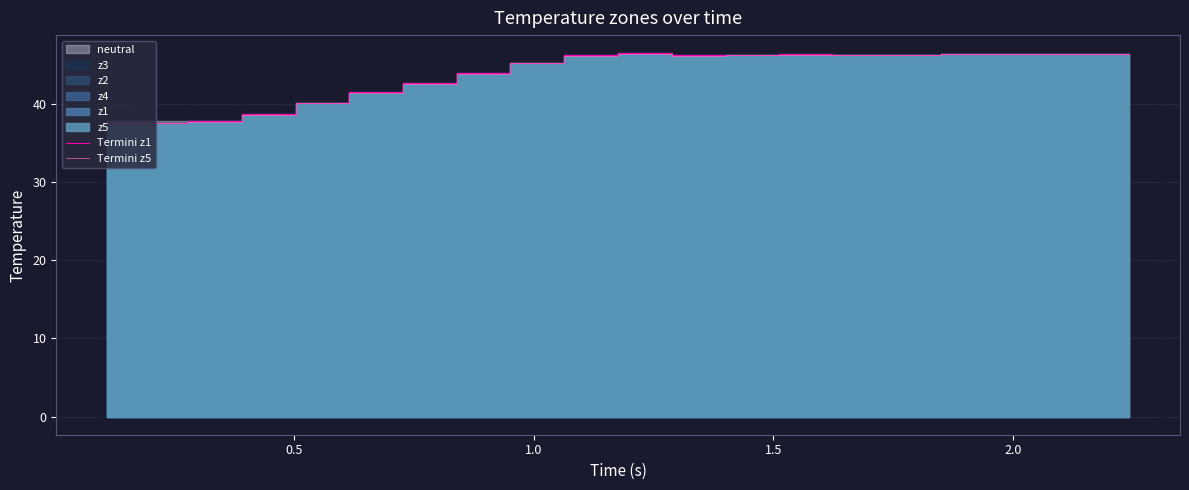

True or false: Termini z1 has more than 1 interior local peaks.

True